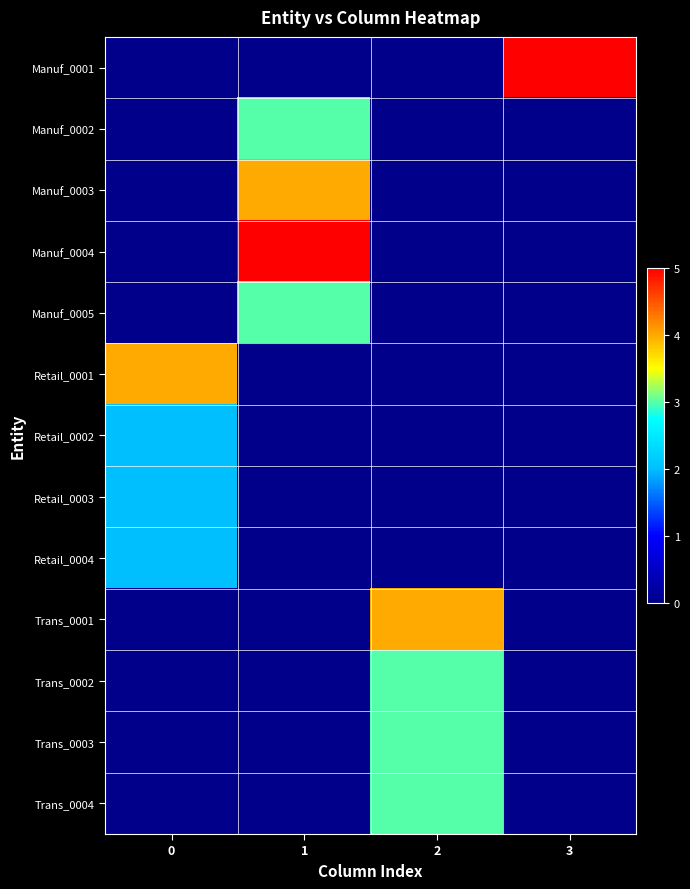

At how many categories does at least one series exceed 1?

4